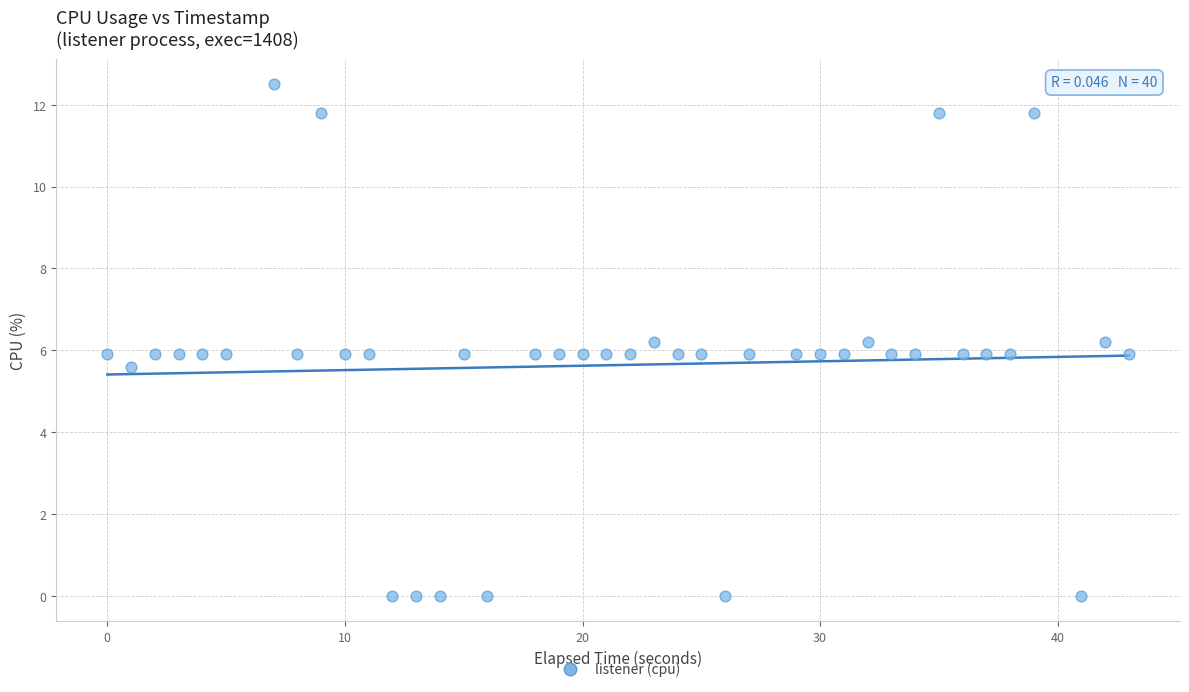

What is the range of Y values (max minus min)?

12.5